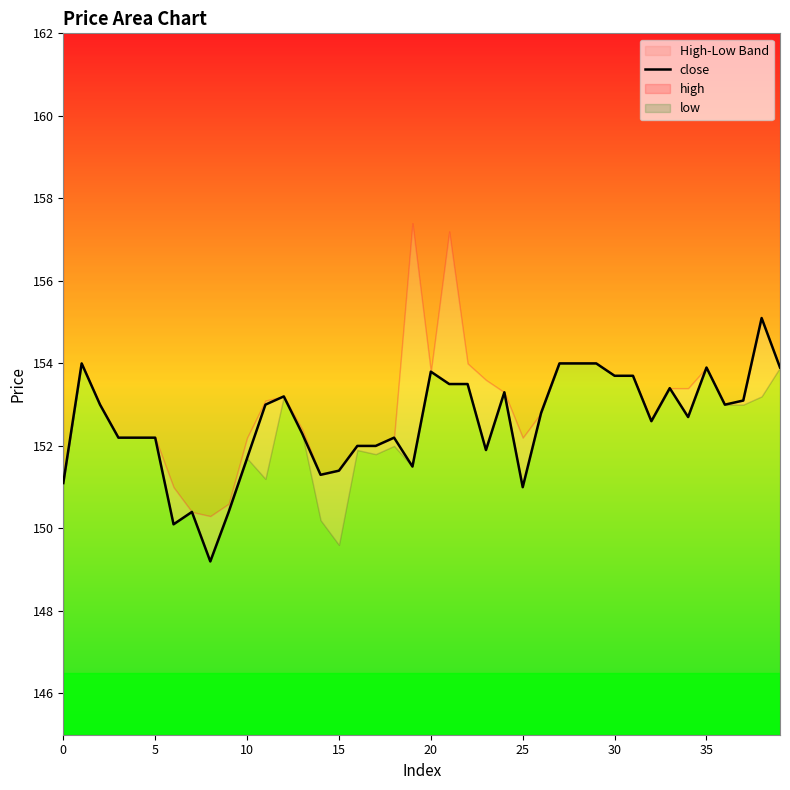

Count the number of values greater than 152.

27